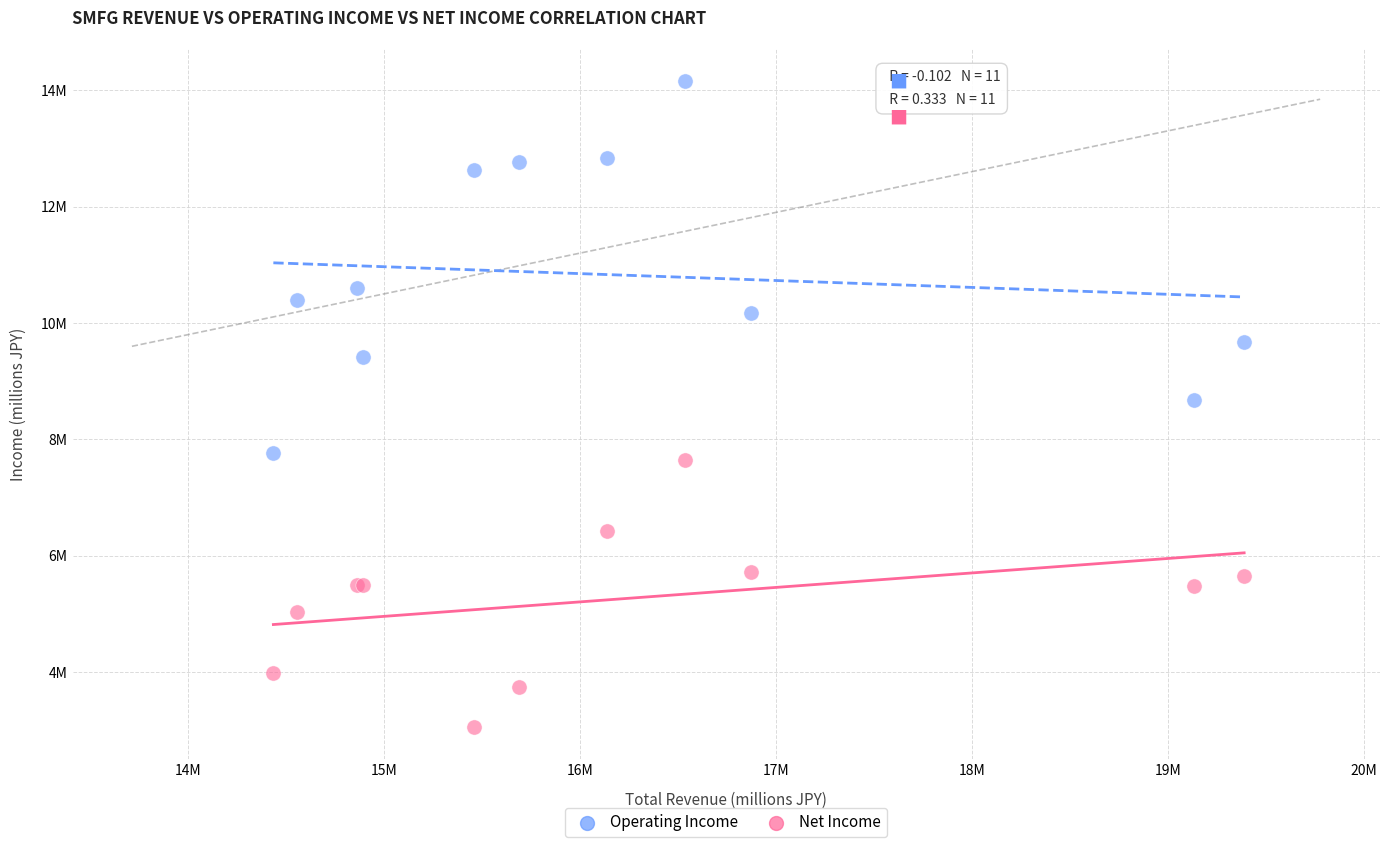

Which series contains the lowest Y value?

Net Income